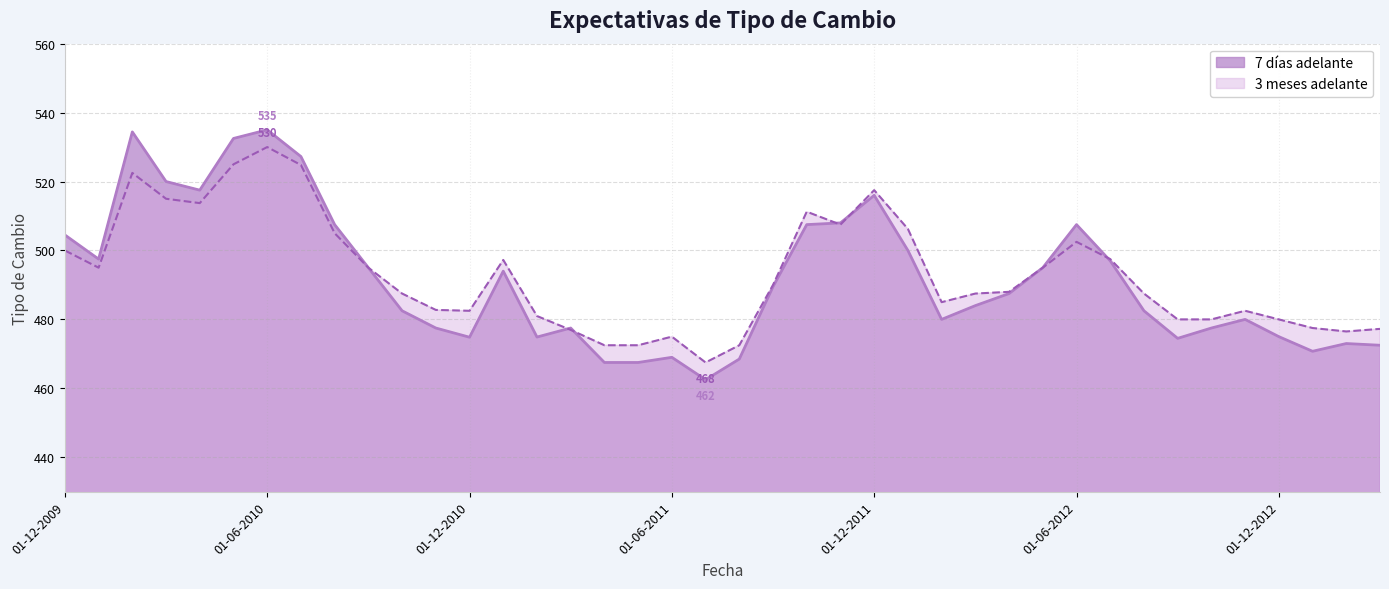

At which label does 7 días adelante first exceed 487?

01-12-2009